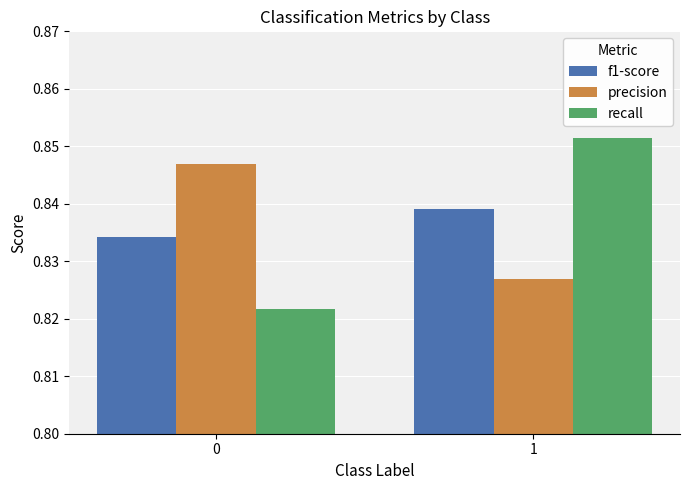

What is the sum of the precision values at 0 and 1?

1.7